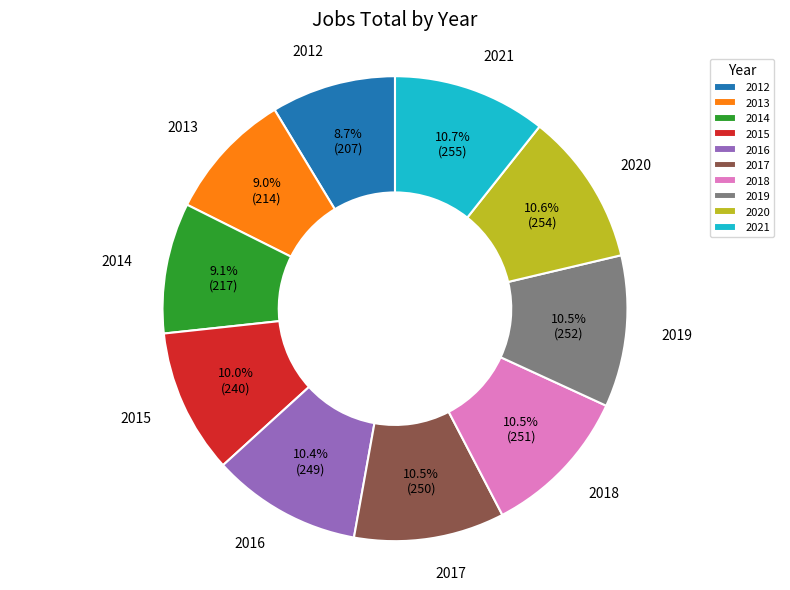

Which has a higher value, 2013 or 2017?

2017